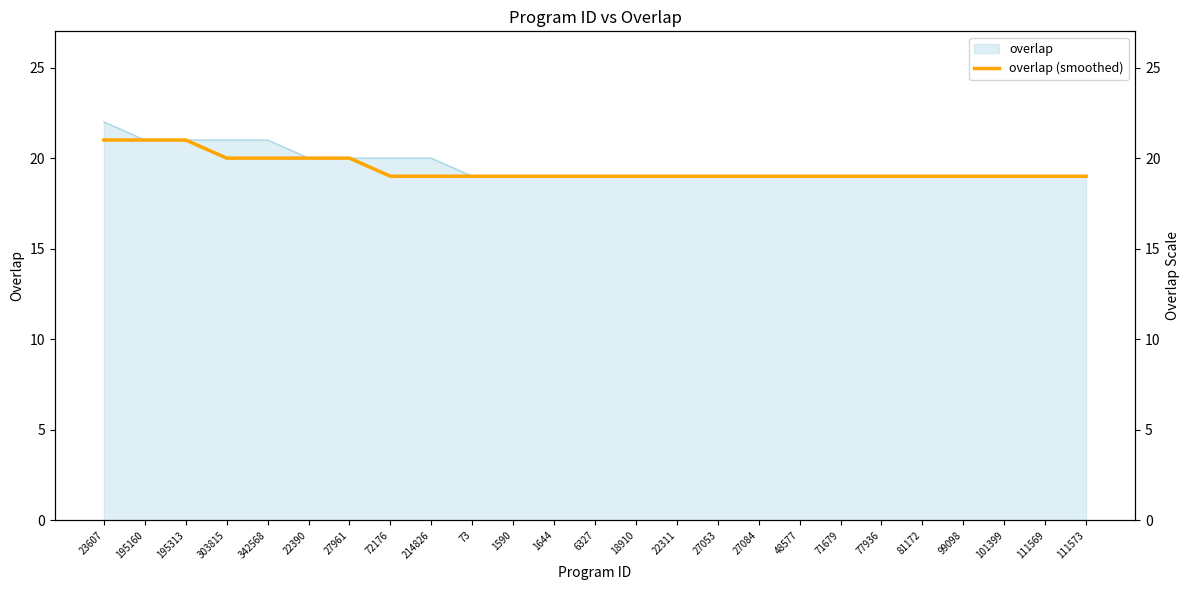

What position from the right is 73?

16